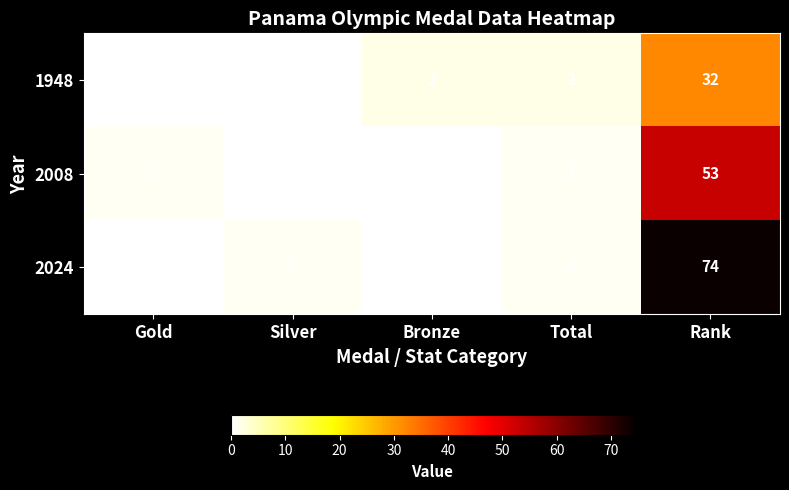

How many data points in 1948 are less than 2?

2